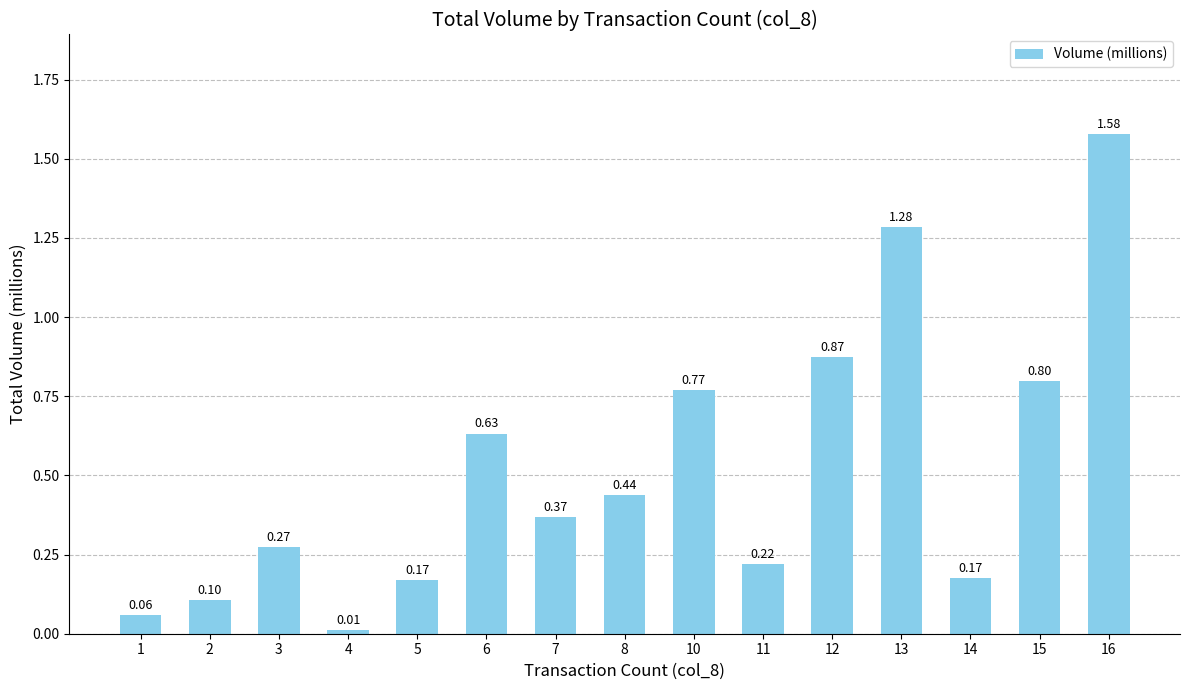

What is the average value?

0.5